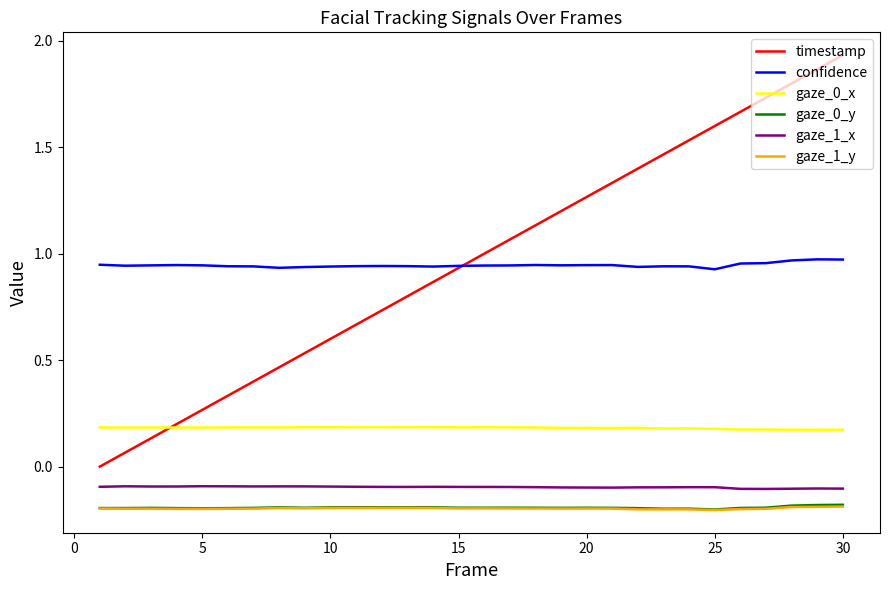

True or false: gaze_1_y and gaze_1_x intersect in this chart.

False